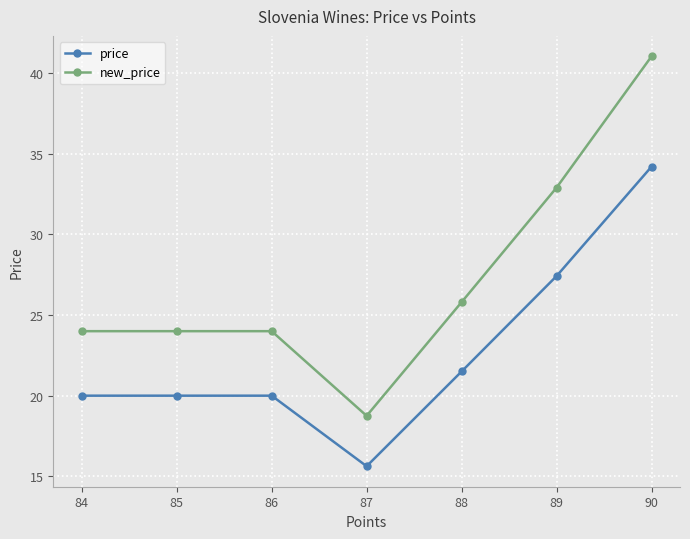

Reading left to right, list all the values displayed in this chart.

price: 84=20.0	85=20.0	86=20.0	87=15.6	88=21.5	89=27.4	90=34.2
new_price: 84=24.0	85=24.0	86=24.0	87=18.8	88=25.8	89=32.9	90=41.0